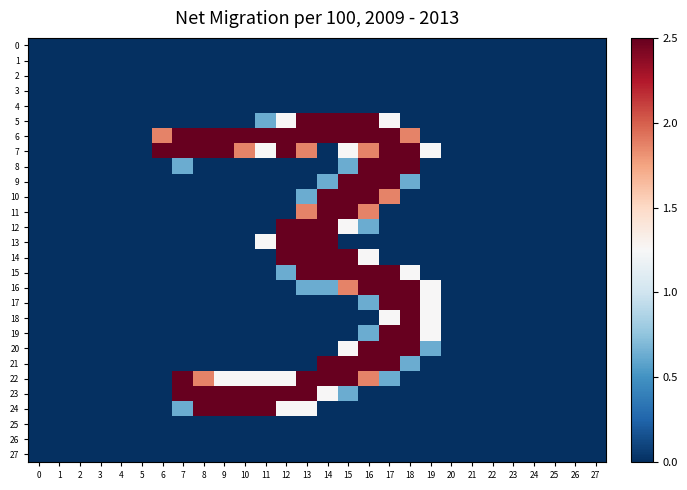

At how many categories does at least one series exceed 2?

13